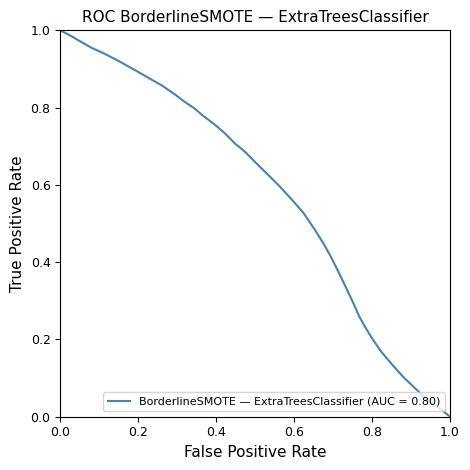

How many lines are shown in the chart?

1